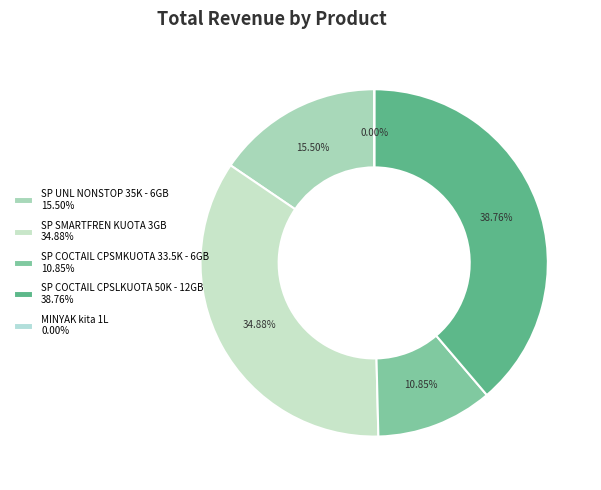

Rank the categories by value from highest to lowest.

SP COCTAIL CPSLKUOTA 50K - 12GB, SP SMARTFREN KUOTA 3GB, SP UNL NONSTOP 35K - 6GB, SP COCTAIL CPSMKUOTA 33.5K - 6GB, MINYAK kita 1L